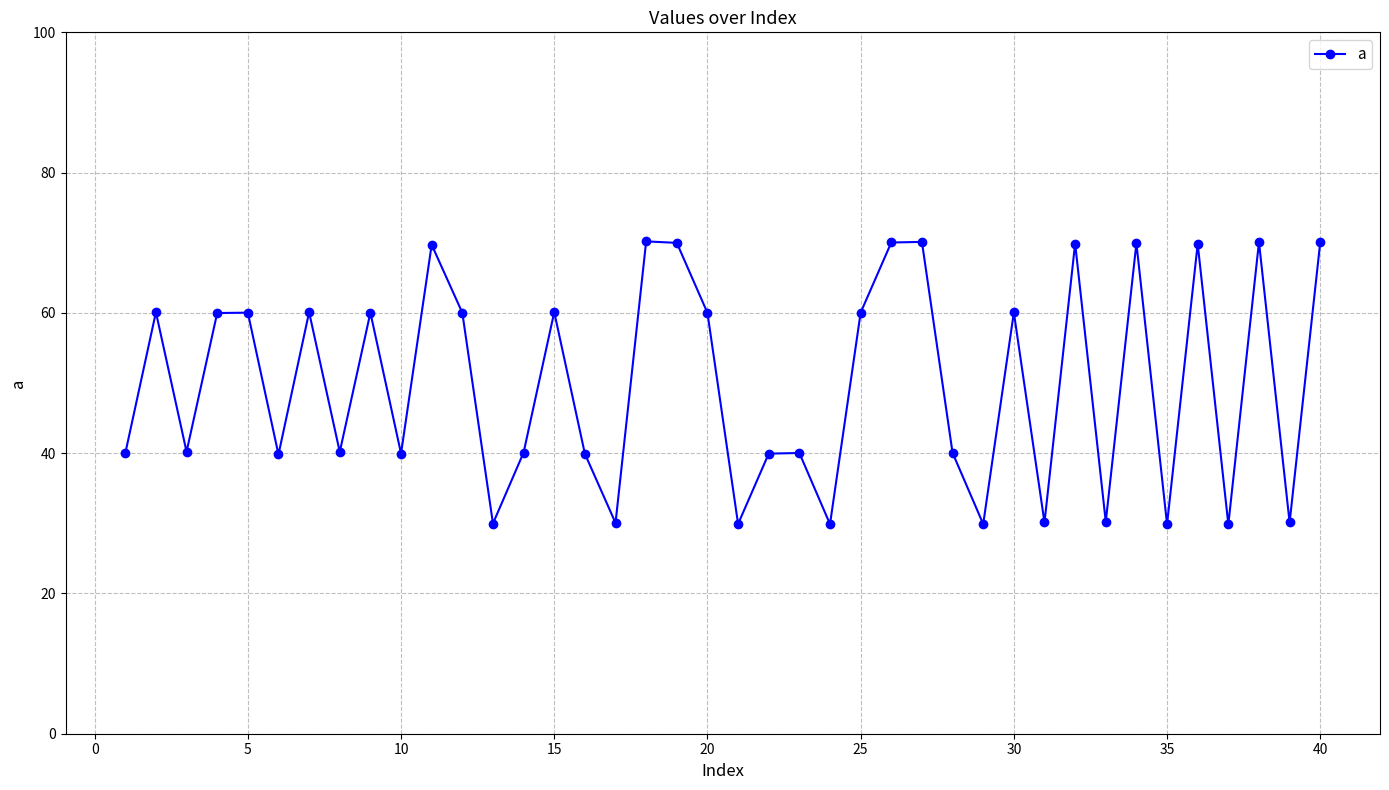

What is the greatest value displayed?

70.2